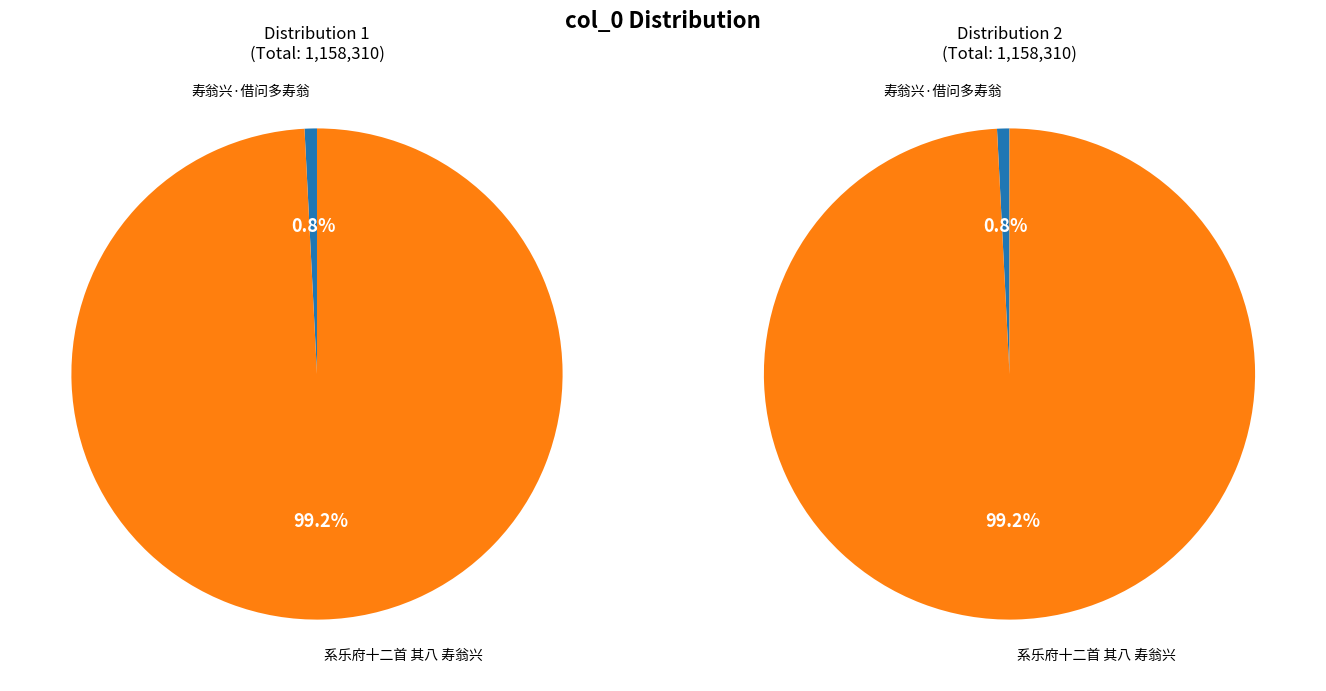

Between 系乐府十二首 其八 寿翁兴 and 寿翁兴·借问多寿翁, which is larger?

系乐府十二首 其八 寿翁兴